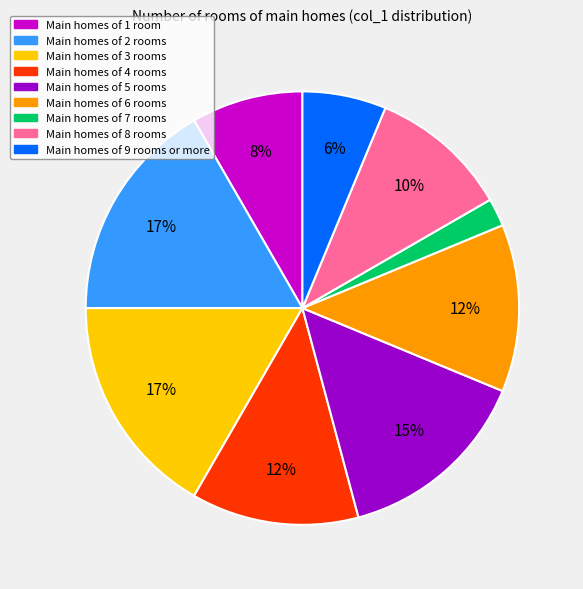

Is there a majority slice in this chart?

No